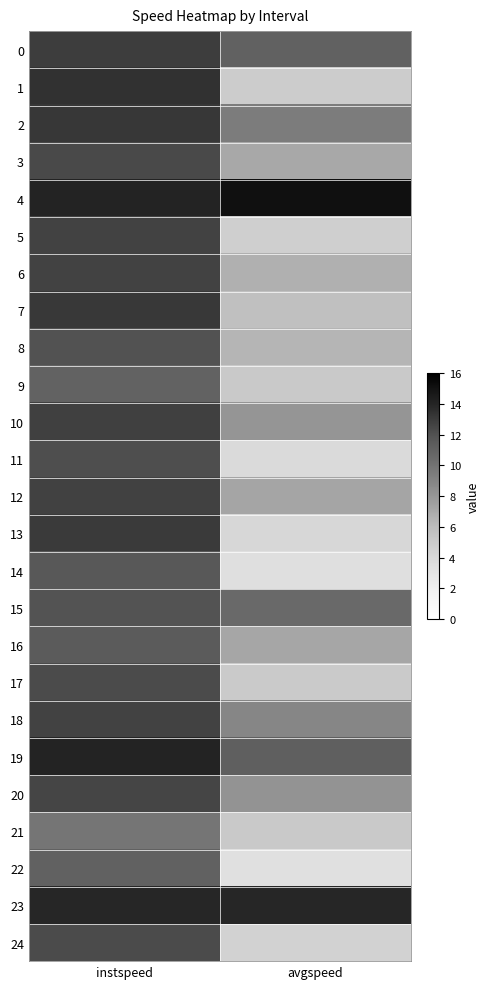

What is the total value across all series at instspeed?

311.4